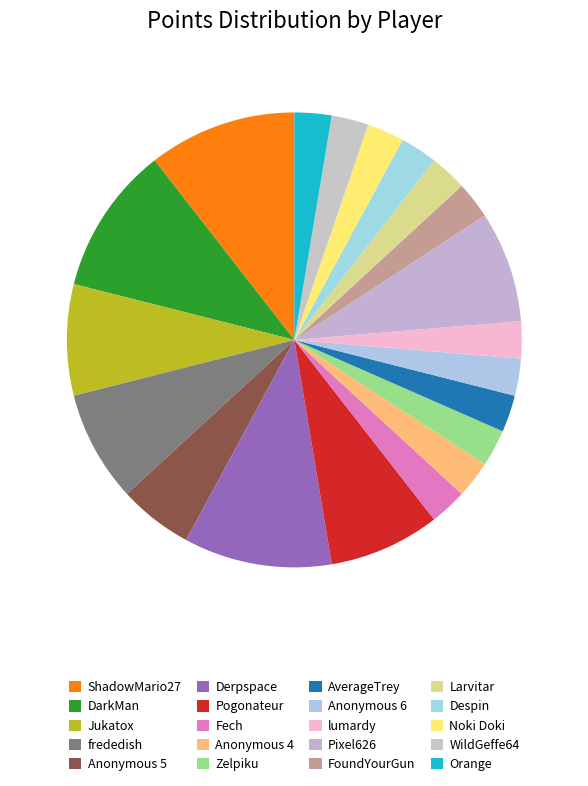

How many segments does this pie chart have?

20